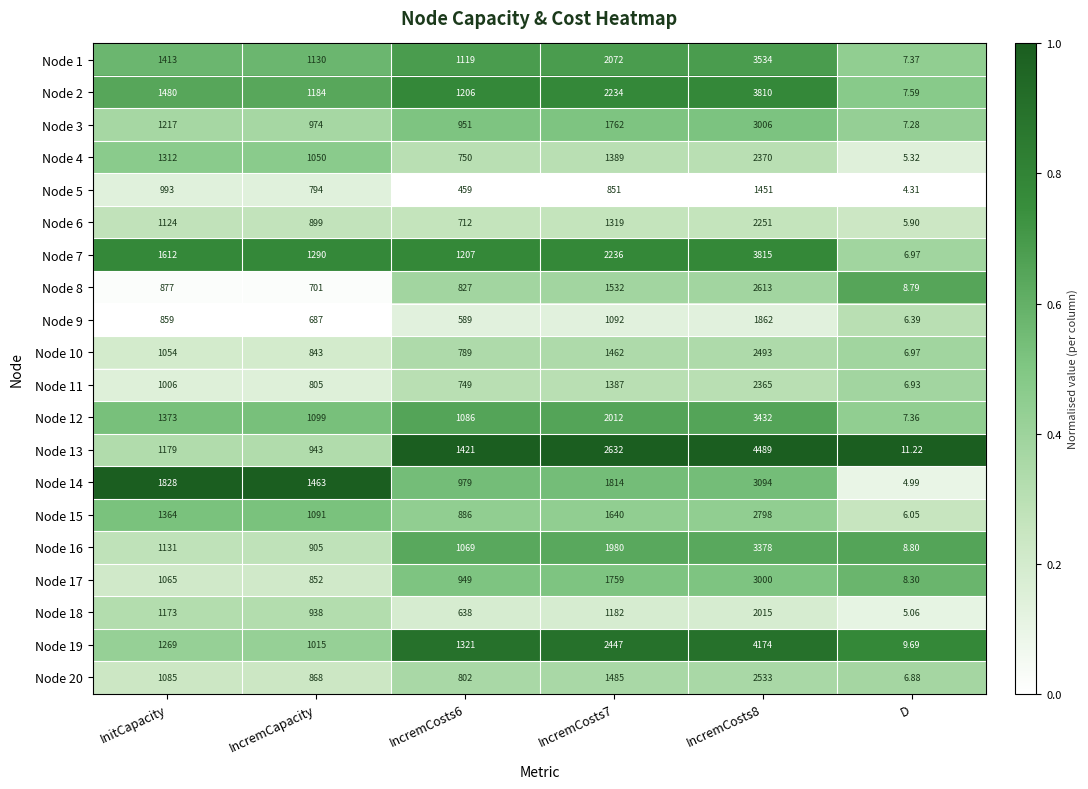

Where is Node 7 nearest to the value 1910?

InitCapacity